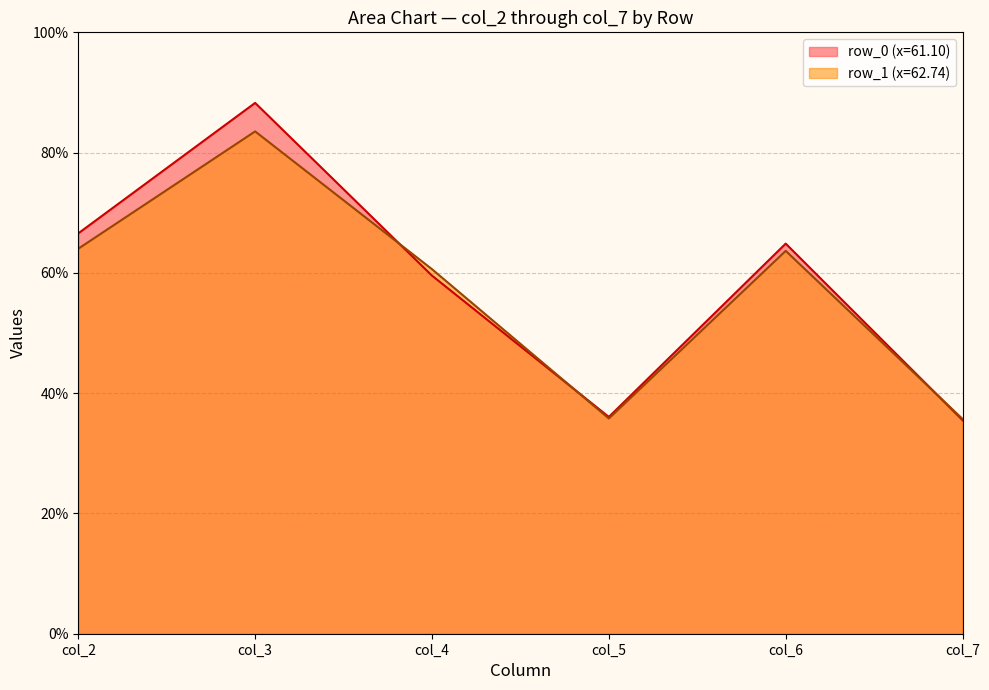

At which label does row_1 (x=62.74) reach its peak?

col_3